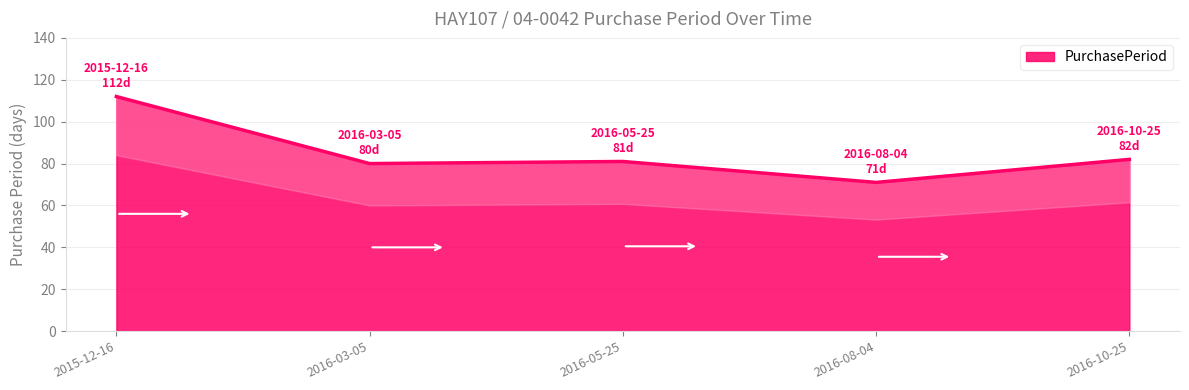

Where is the data nearest to the value 91?

2016-10-25